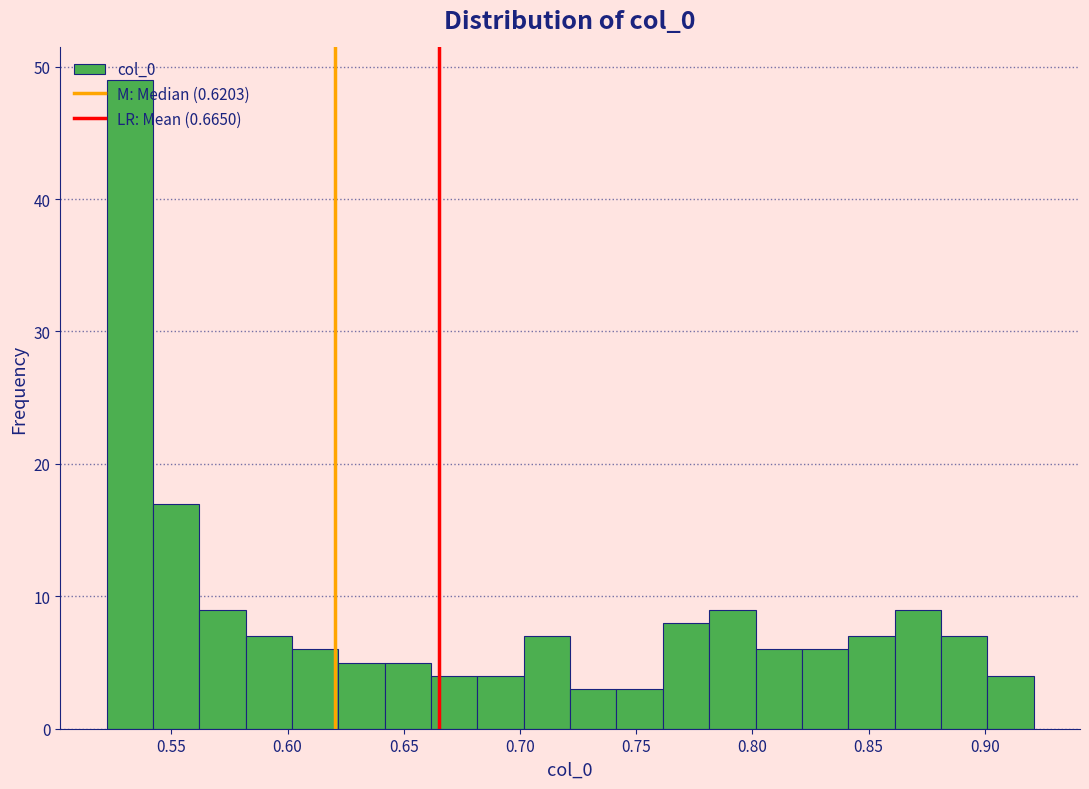

Around what value on the x-axis is the tallest bar? Give the approximate position of its centre, as read against the axis.

0.530